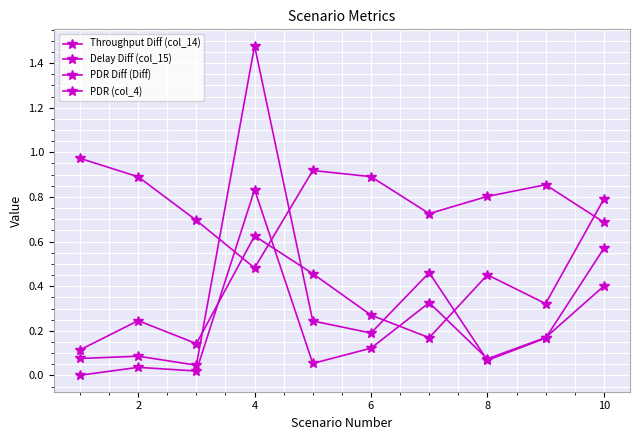

What is the sum of all PDR (col_4) values?

7.9